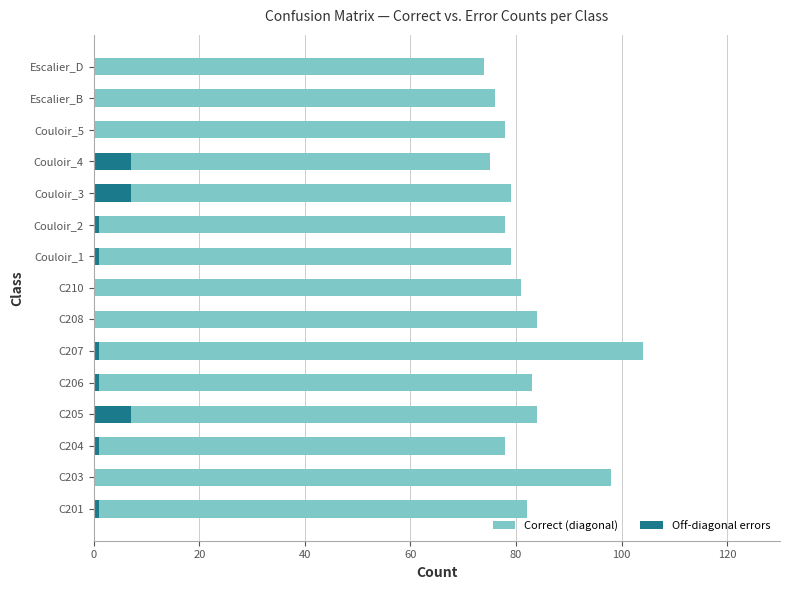

What is the difference between the second highest and minimum values in the Correct (diagonal) series?

24